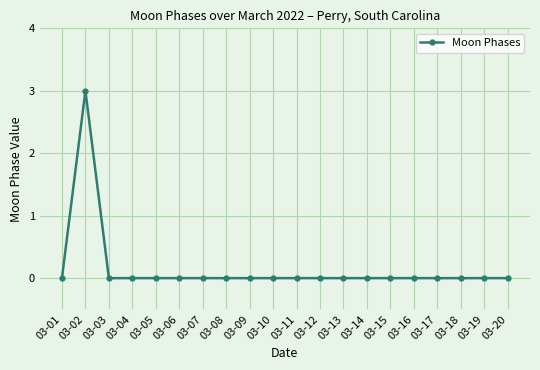

Reading left to right, what are all the values shown in this chart?

0	3	0	0	0	0	0	0	0	0	0	0	0	0	0	0	0	0	0	0